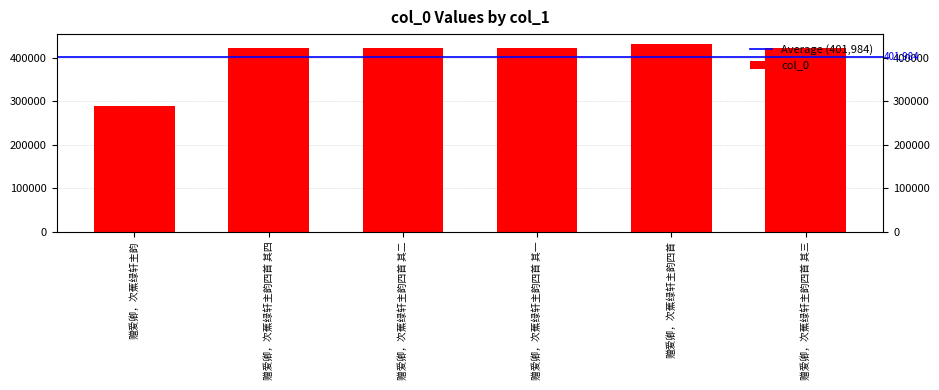

What is the greatest value displayed?

432513